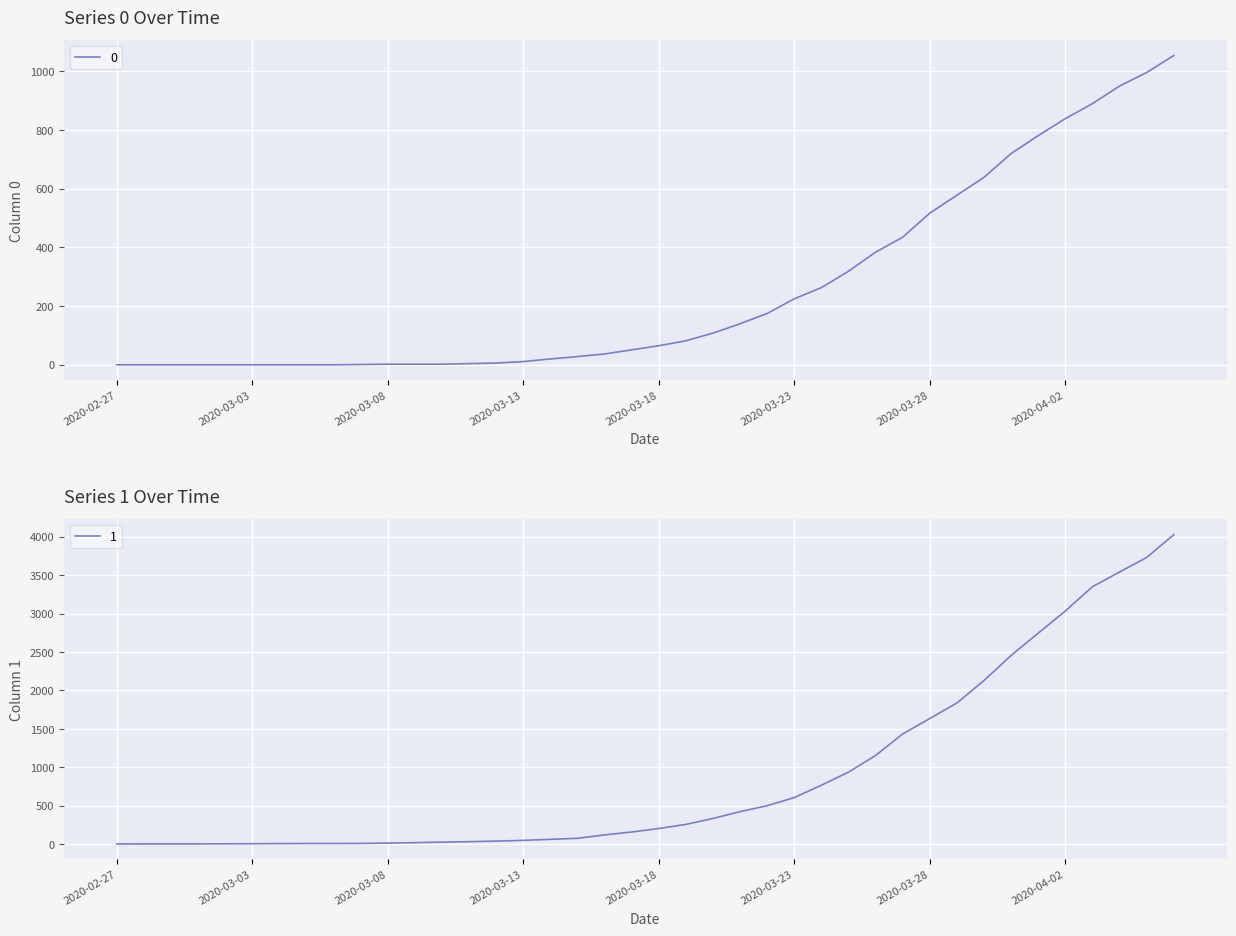

List the labels in order of 0 value, largest first.

2020-04-06, 2020-04-05, 2020-04-04, 2020-04-03, 2020-04-02, 2020-04-01, 2020-03-31, 2020-03-30, 2020-03-29, 2020-03-28, 2020-03-27, 2020-03-26, 2020-03-25, 2020-03-24, 2020-03-23, 2020-03-22, 2020-03-21, 2020-03-20, 2020-03-19, 2020-03-18, 2020-03-17, 2020-03-16, 2020-03-15, 2020-03-14, 2020-03-13, 2020-03-12, 2020-03-11, 2020-03-08, 2020-03-09, 2020-03-10, 2020-03-07, 2020-02-27, 2020-02-28, 2020-02-29, 2020-03-01, 2020-03-02, 2020-03-03, 2020-03-04, 2020-03-05, 2020-03-06